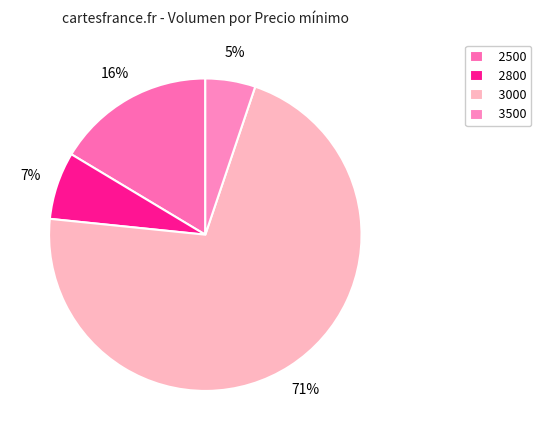

Rank the categories by value from highest to lowest.

3000, 2500, 2800, 3500